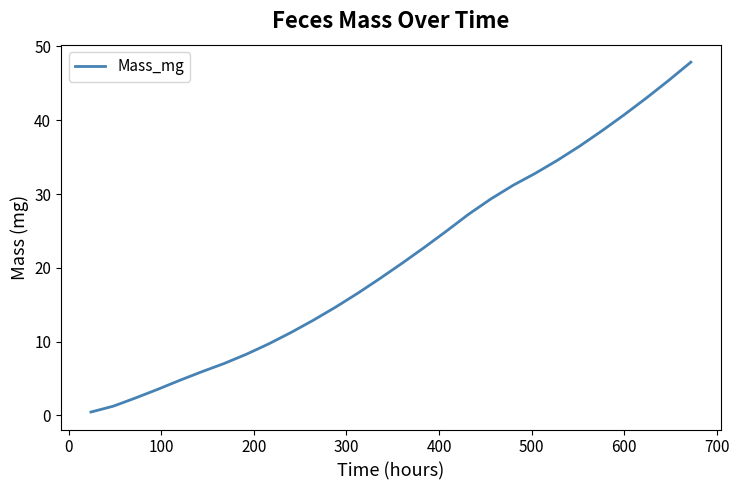

What is the difference between the maximum and minimum values?

47.4